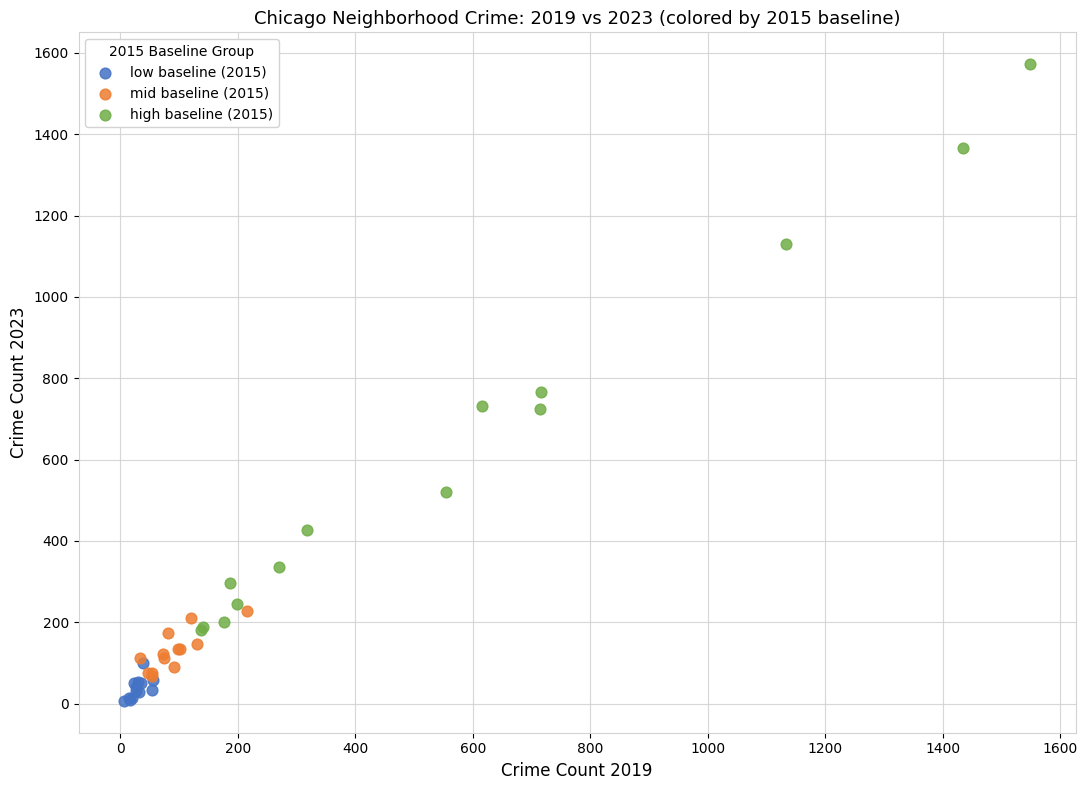

What are all the series names shown in the legend?

low baseline (2015), mid baseline (2015), high baseline (2015)